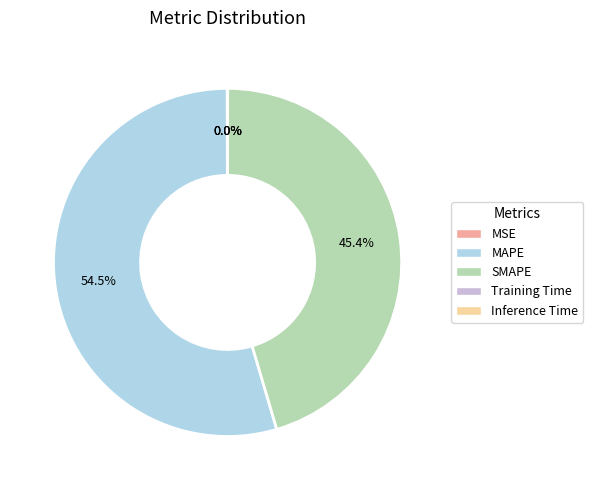

What is the total percentage of MAPE and SMAPE?

100.0%